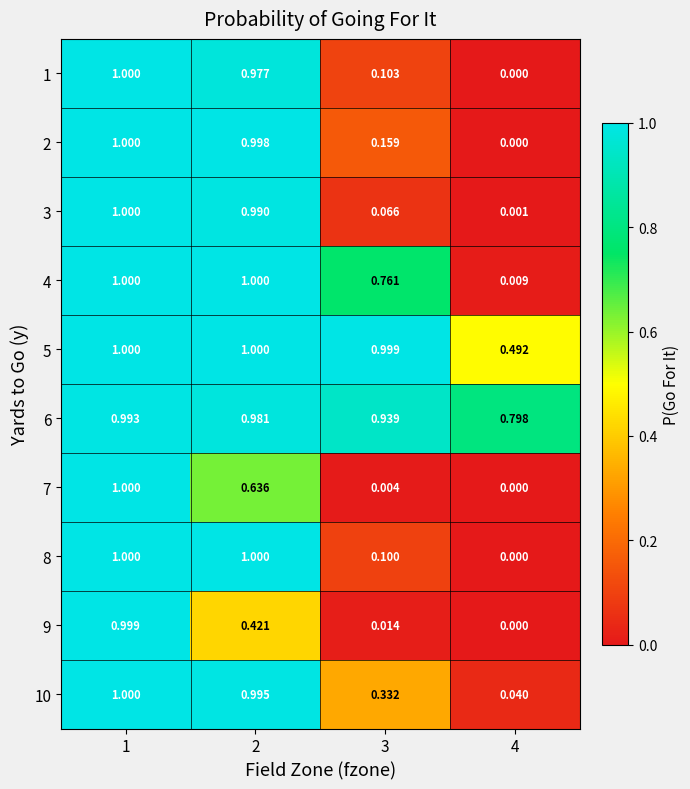

How many values in the 5 series are below 1?

2